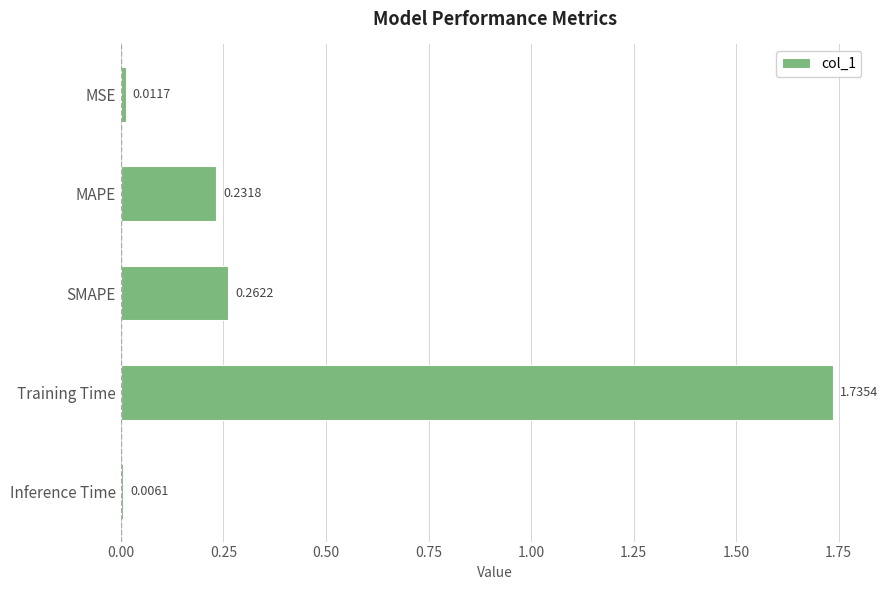

Which label corresponds to the largest value in the chart?

Training Time